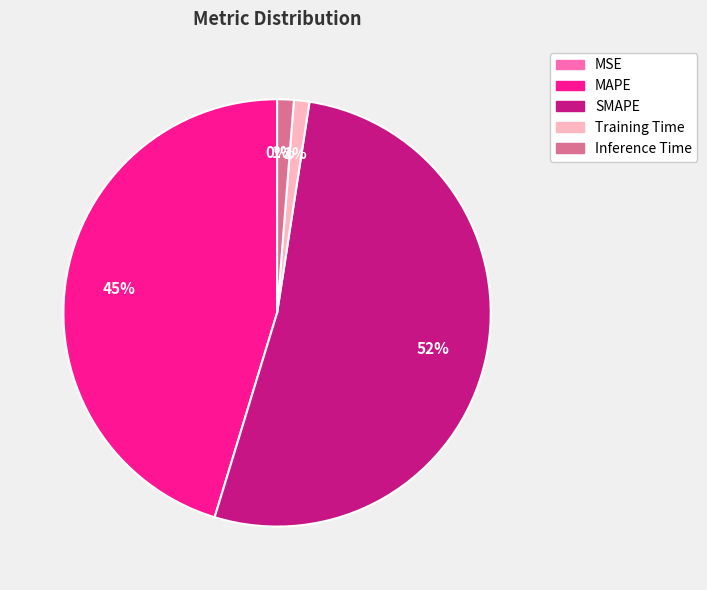

Combined, do Training Time and MAPE account for over 50%?

No